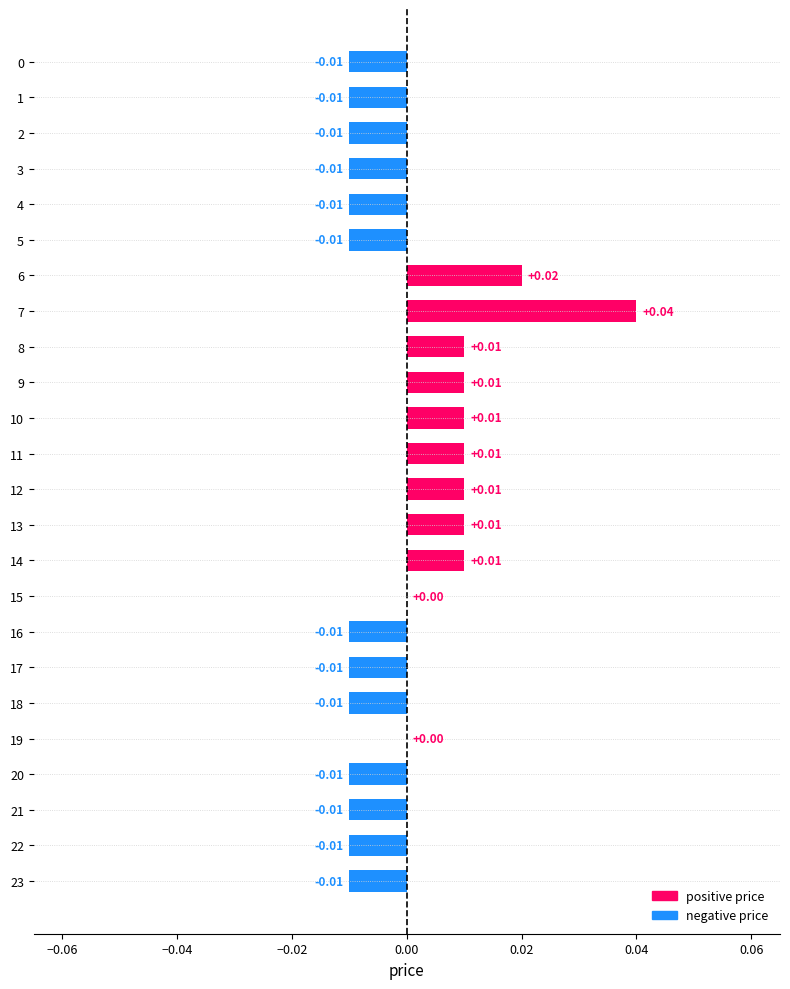

How many categories are shown in the chart?

24